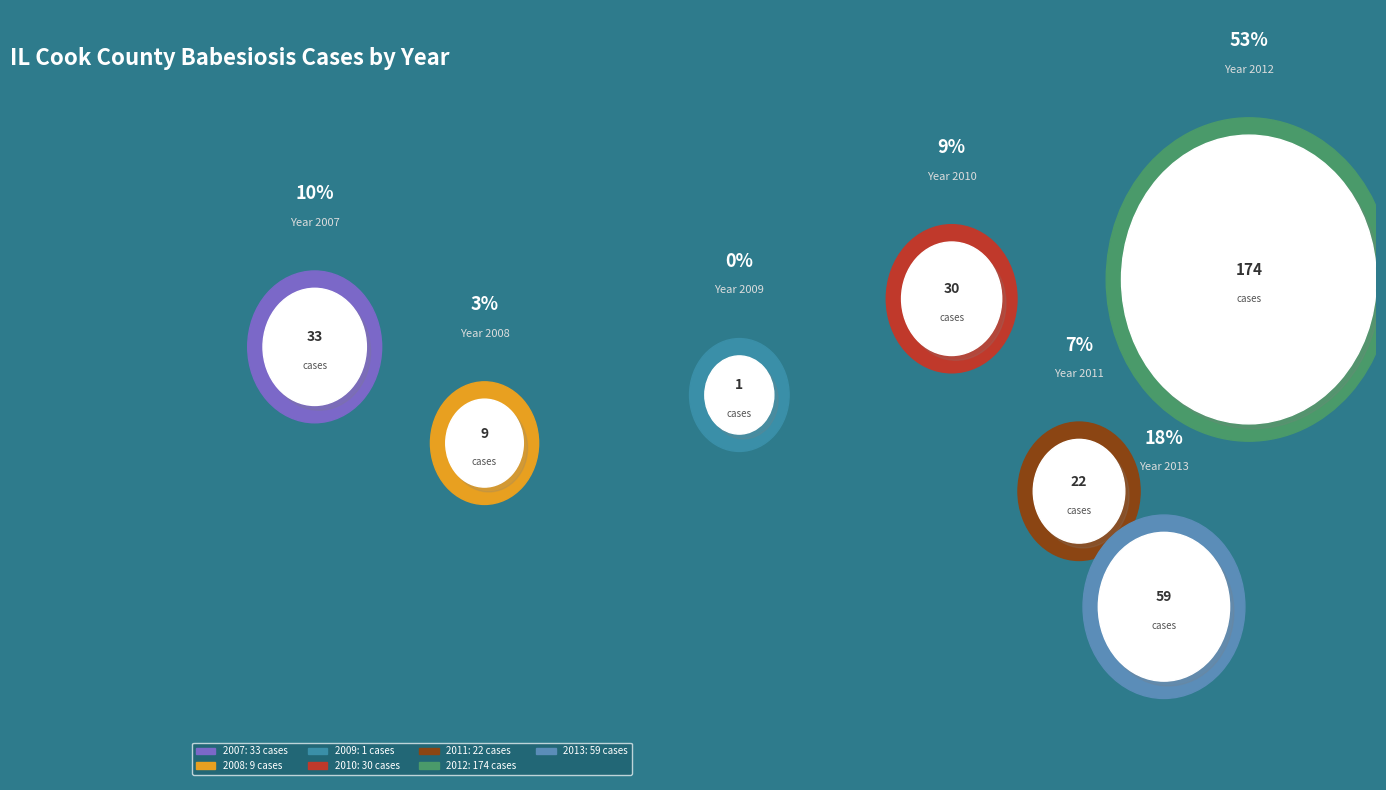

Do 2009 and 2012 together represent more than half of the pie?

Yes